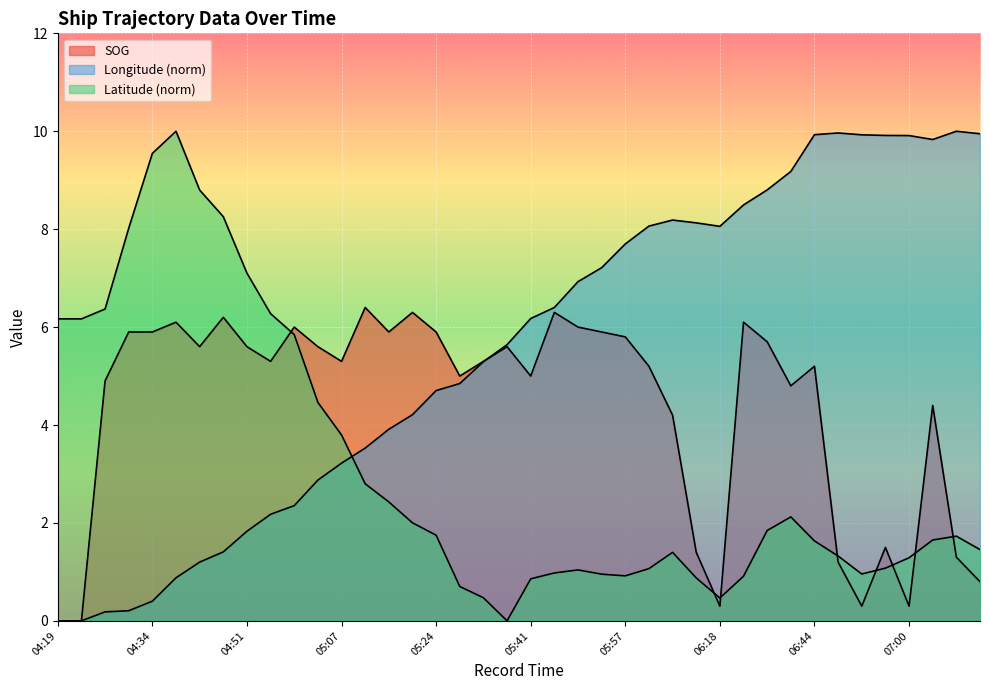

What is the difference between the Longitude values at 06:29 and 05:52?

1.3